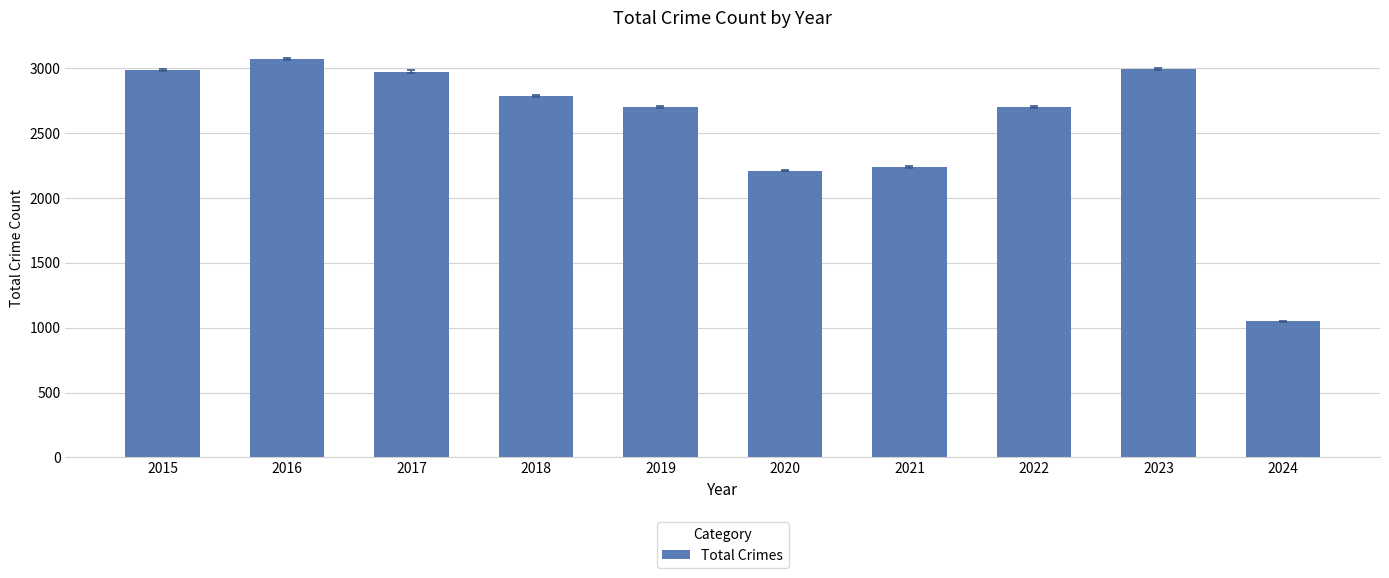

Is it true that the value at 2023 is 3957?

False